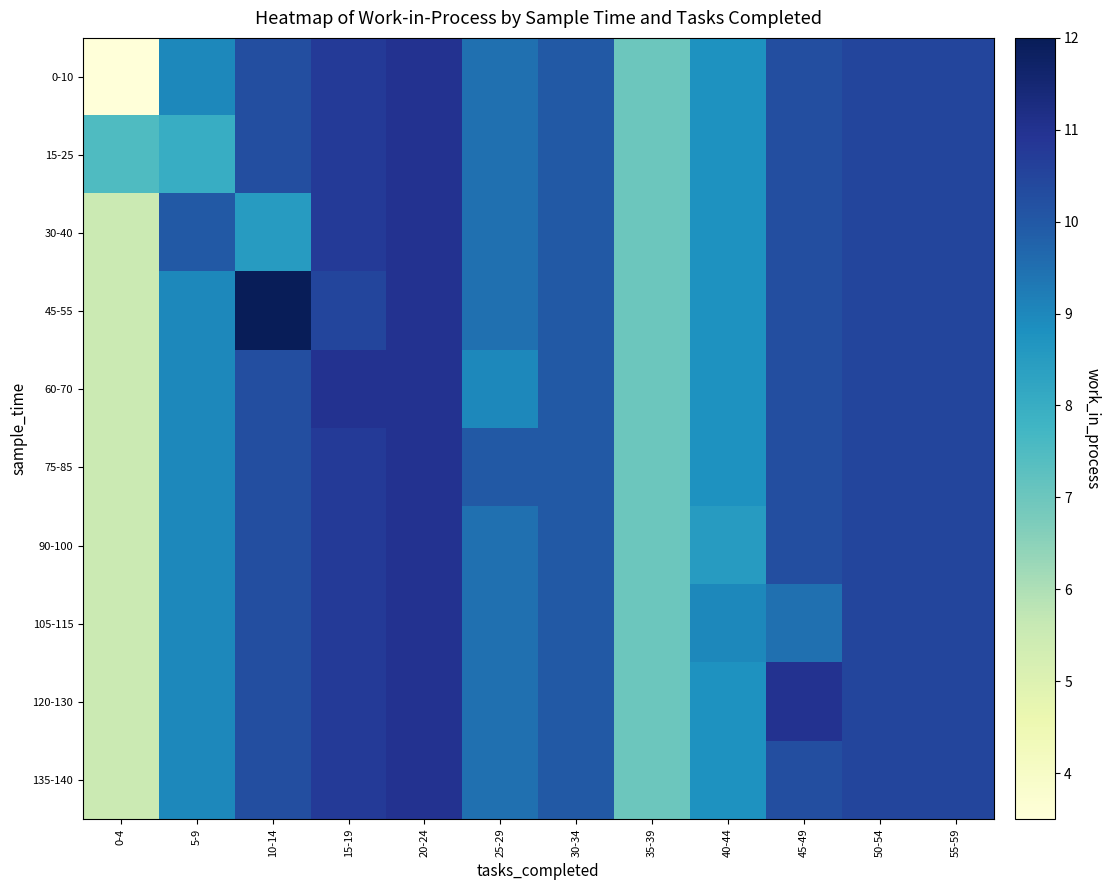

Reading left to right, transcribe all the data shown in this chart.

0-10: 0-4=3.5	5-9=9.0	10-14=10.2	15-19=10.8	20-24=11.0	25-29=9.5	30-34=10.0	35-39=7.0	40-44=8.8	45-49=10.2	50-54=10.5	55-59=10.5
15-25: 0-4=7.5	5-9=8.0	10-14=10.2	15-19=10.8	20-24=11.0	25-29=9.5	30-34=10.0	35-39=7.0	40-44=8.8	45-49=10.2	50-54=10.5	55-59=10.5
30-40: 0-4=5.5	5-9=10.0	10-14=8.5	15-19=10.8	20-24=11.0	25-29=9.5	30-34=10.0	35-39=7.0	40-44=8.8	45-49=10.2	50-54=10.5	55-59=10.5
45-55: 0-4=5.5	5-9=9.0	10-14=12.0	15-19=10.5	20-24=11.0	25-29=9.5	30-34=10.0	35-39=7.0	40-44=8.8	45-49=10.2	50-54=10.5	55-59=10.5
60-70: 0-4=5.5	5-9=9.0	10-14=10.2	15-19=11.0	20-24=11.0	25-29=9.0	30-34=10.0	35-39=7.0	40-44=8.8	45-49=10.2	50-54=10.5	55-59=10.5
75-85: 0-4=5.5	5-9=9.0	10-14=10.2	15-19=10.8	20-24=11.0	25-29=10.0	30-34=10.0	35-39=7.0	40-44=8.8	45-49=10.2	50-54=10.5	55-59=10.5
90-100: 0-4=5.5	5-9=9.0	10-14=10.2	15-19=10.8	20-24=11.0	25-29=9.5	30-34=10.0	35-39=7.0	40-44=8.5	45-49=10.2	50-54=10.5	55-59=10.5
105-115: 0-4=5.5	5-9=9.0	10-14=10.2	15-19=10.8	20-24=11.0	25-29=9.5	30-34=10.0	35-39=7.0	40-44=9.0	45-49=9.5	50-54=10.5	55-59=10.5
120-130: 0-4=5.5	5-9=9.0	10-14=10.2	15-19=10.8	20-24=11.0	25-29=9.5	30-34=10.0	35-39=7.0	40-44=8.8	45-49=11.0	50-54=10.5	55-59=10.5
135-140: 0-4=5.5	5-9=9.0	10-14=10.2	15-19=10.8	20-24=11.0	25-29=9.5	30-34=10.0	35-39=7.0	40-44=8.8	45-49=10.2	50-54=10.5	55-59=10.5